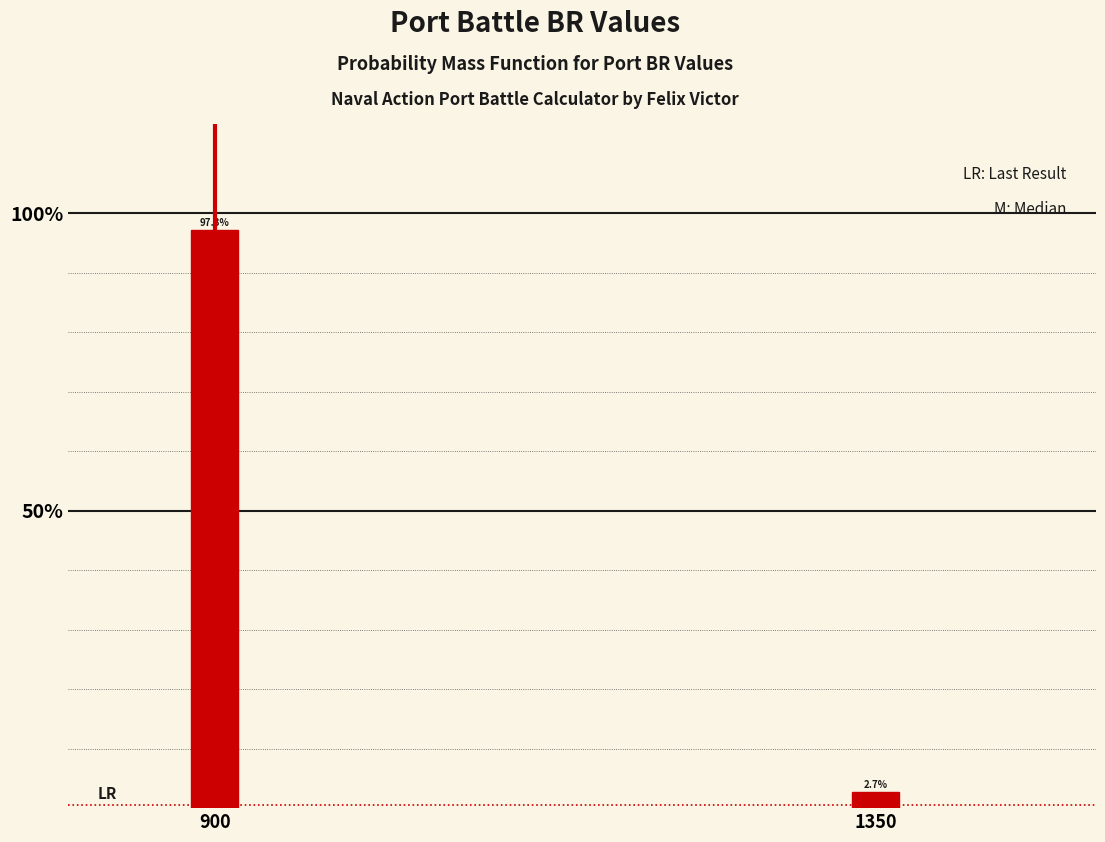

Reading right to left, extract all data points from this chart.

1350=2.7	900=97.3